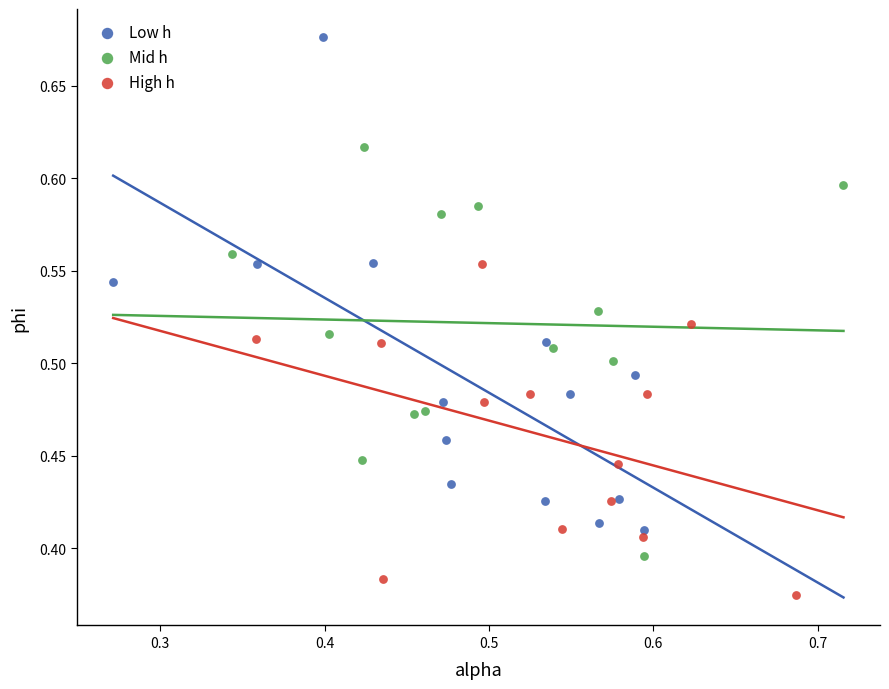

What are all the series names shown in the legend?

Low h, Mid h, High h